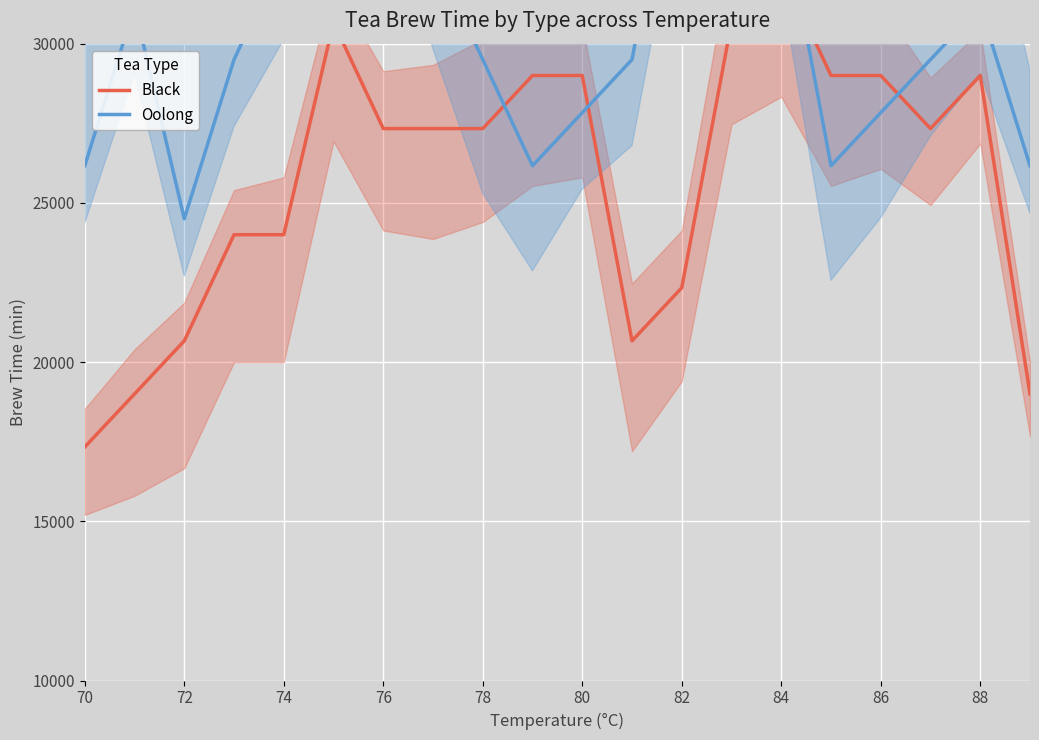

What is the difference between the maximum and minimum values in the Black series?

15000.0